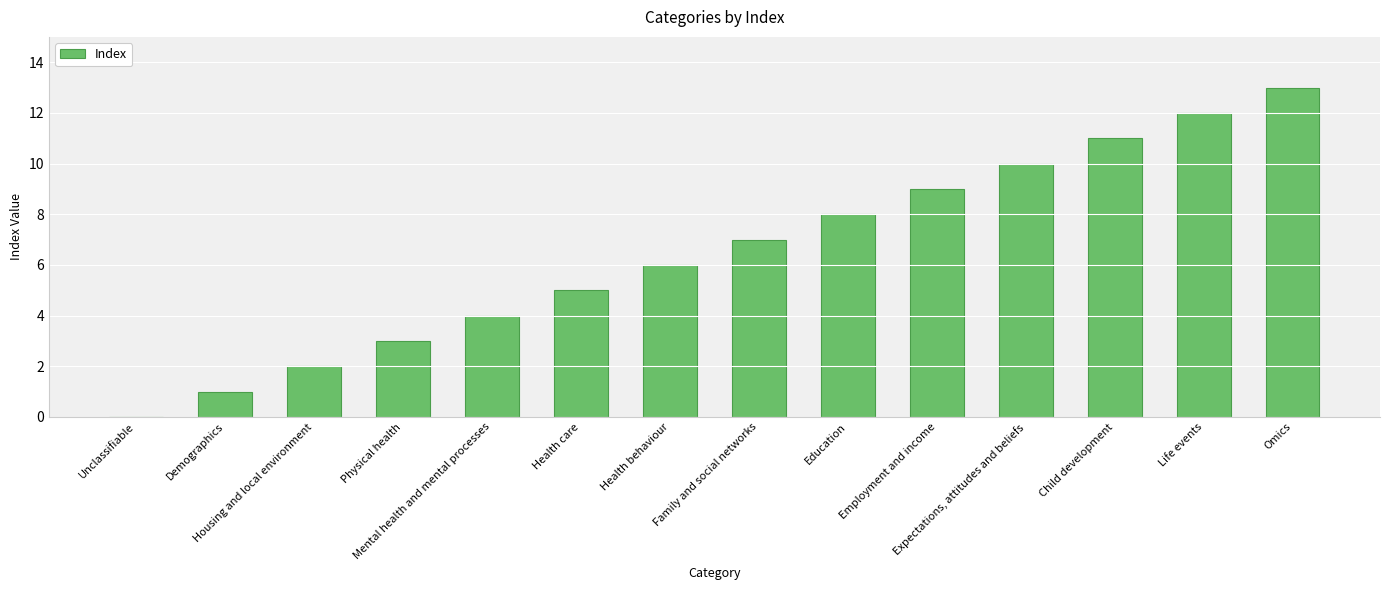

What is the sum of all values?

91